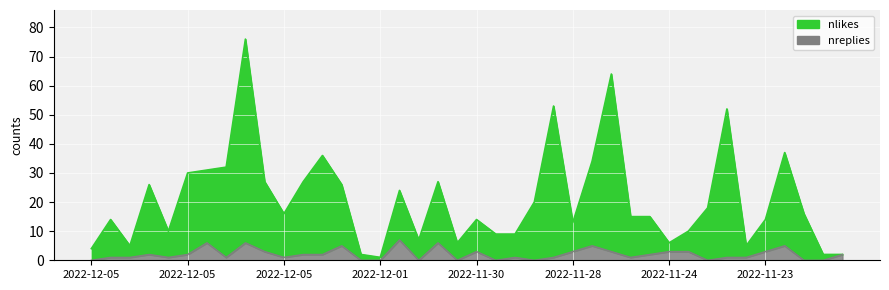

At which label is nlikes closest to 38?

2022-11-22